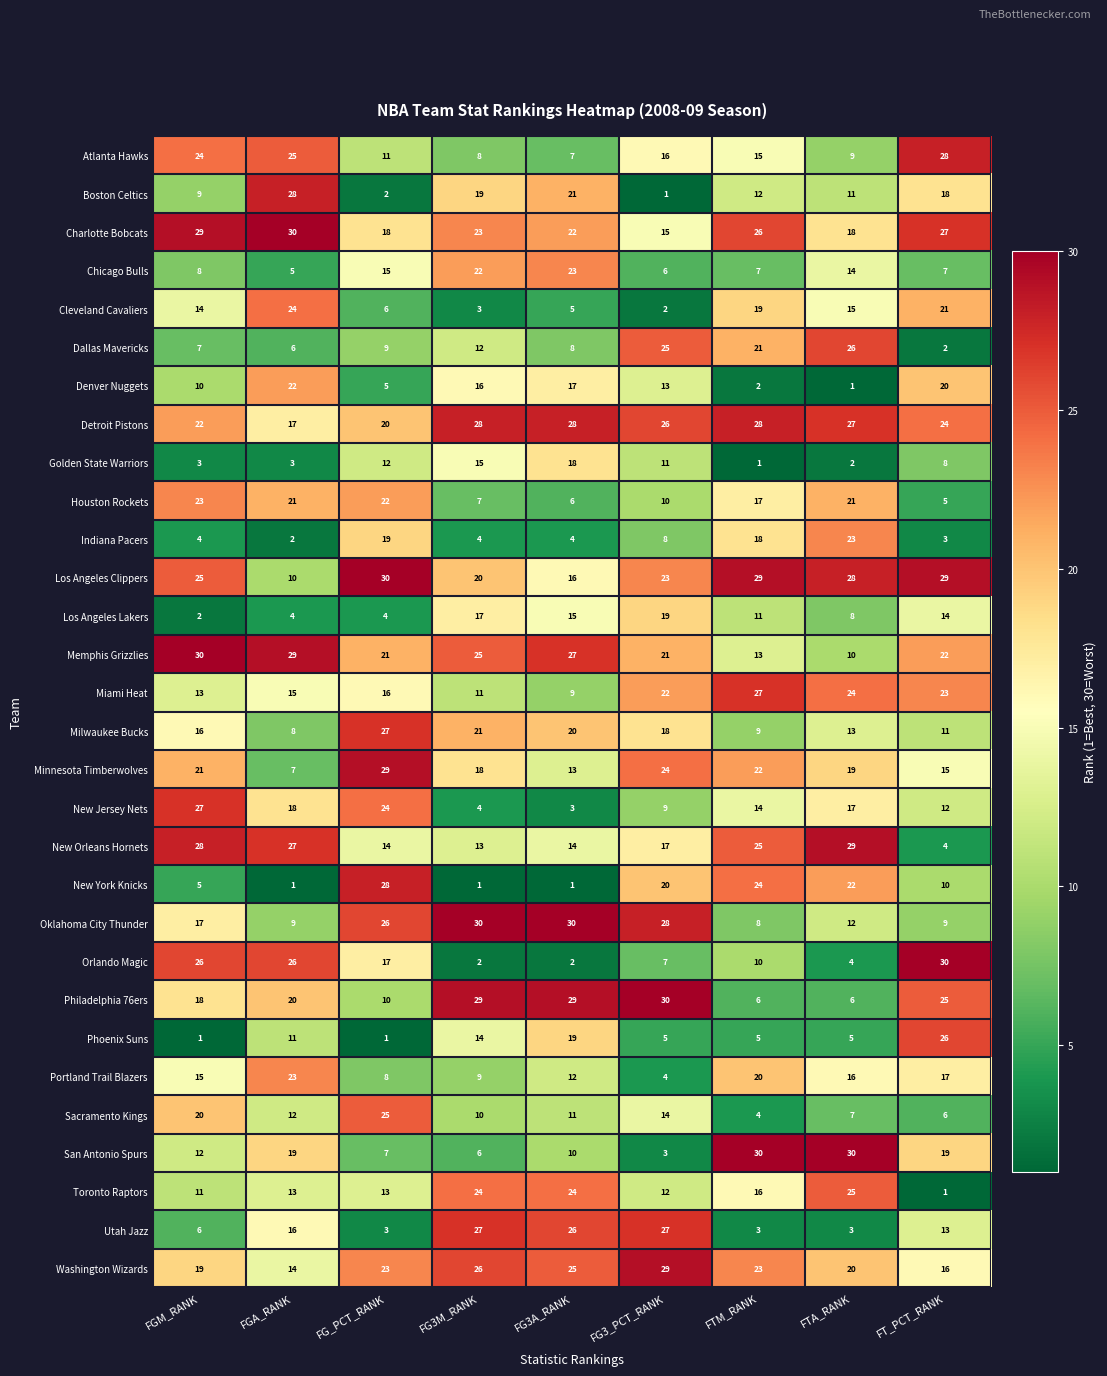

What is the difference between the second highest and second lowest values in the Charlotte Bobcats series?

11